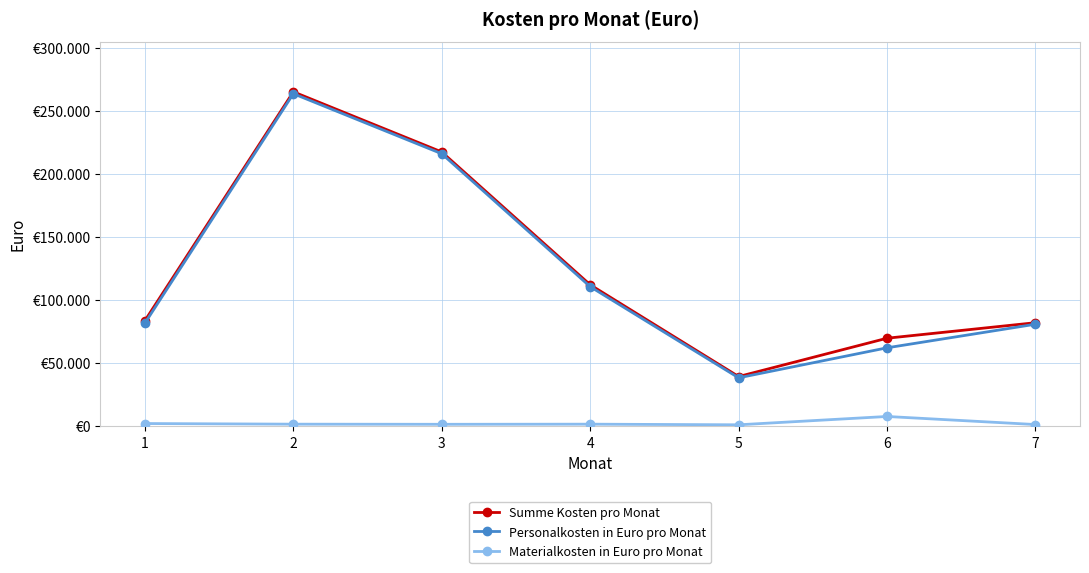

What is the difference between the highest and lowest values at 3?

215900